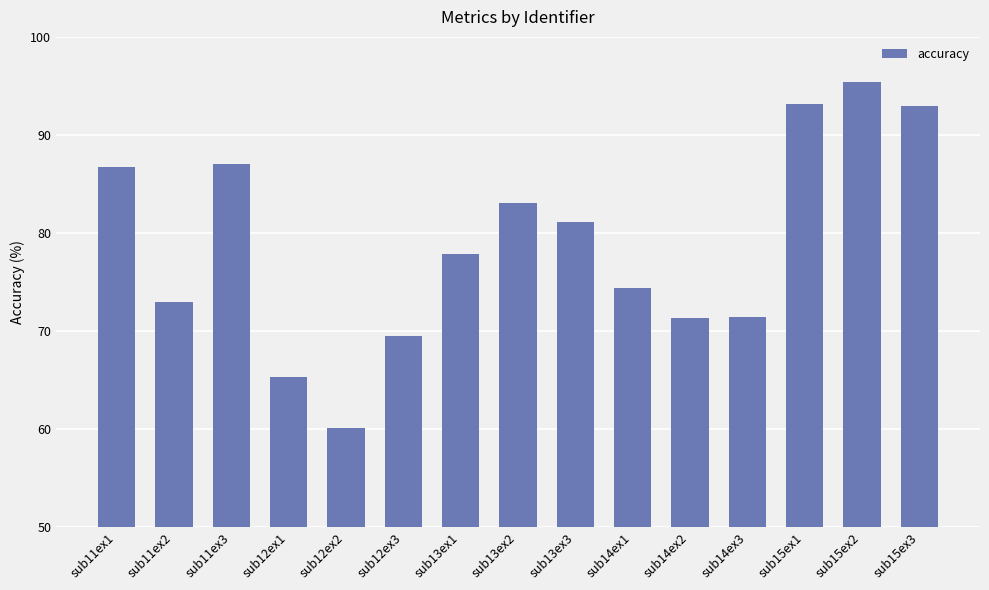

What is the ratio of the value at sub15ex3 to the value at sub15ex1?

1.0